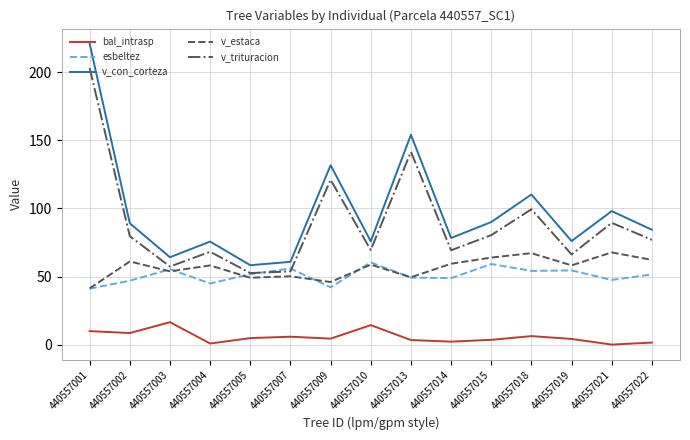

At how many categories does at least one series exceed 18?

15